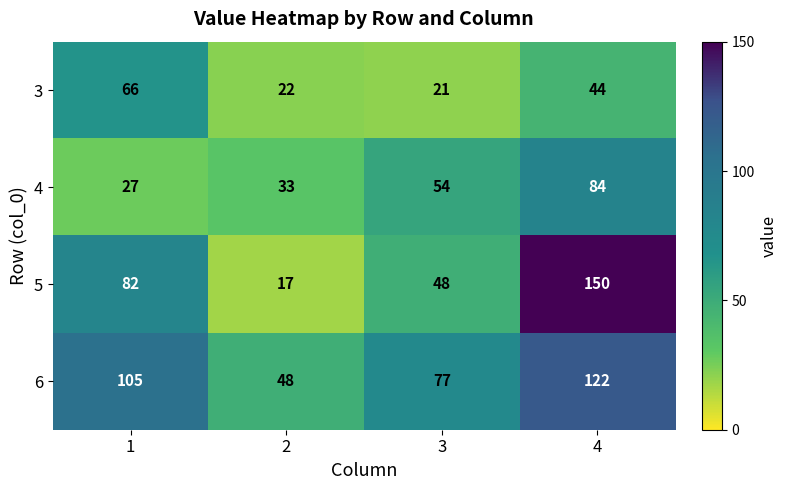

Reading right to left, list all the values displayed in this chart.

3: 4=44	3=21	2=22	1=66
4: 4=84	3=54	2=33	1=27
5: 4=150	3=48	2=17	1=82
6: 4=122	3=77	2=48	1=105